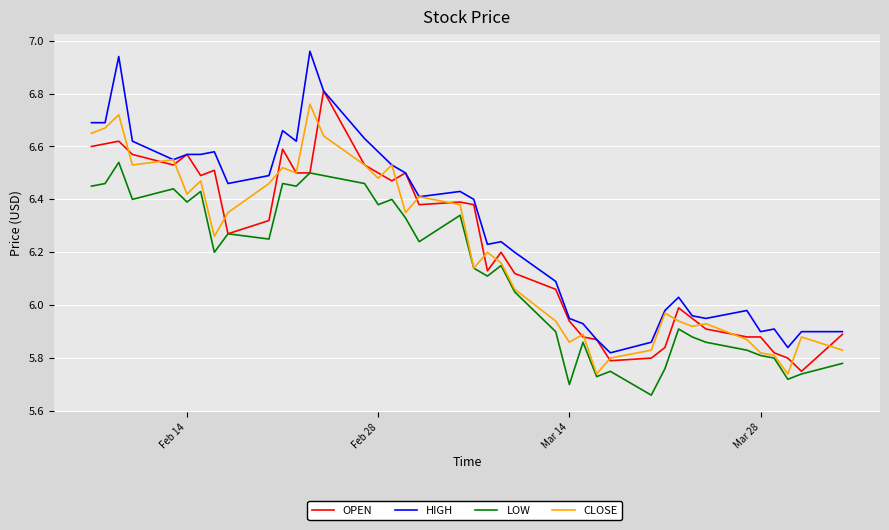

True or false: LOW and HIGH intersect in this chart.

False